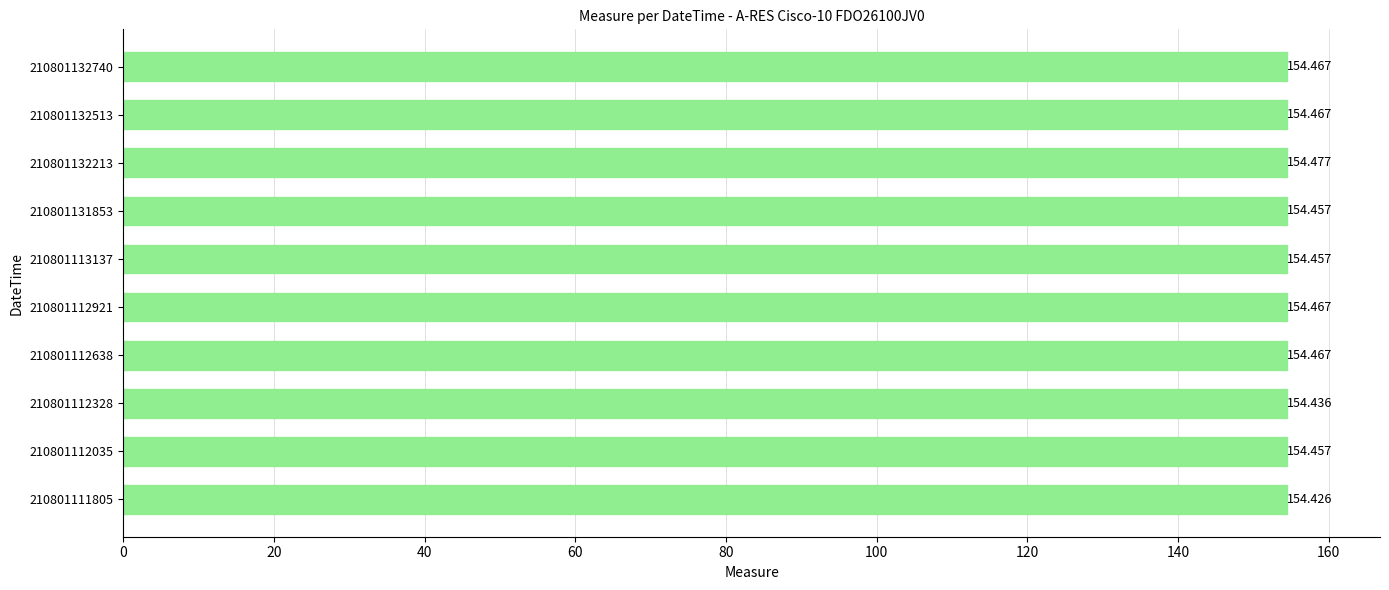

Count the number of categories in the chart.

10